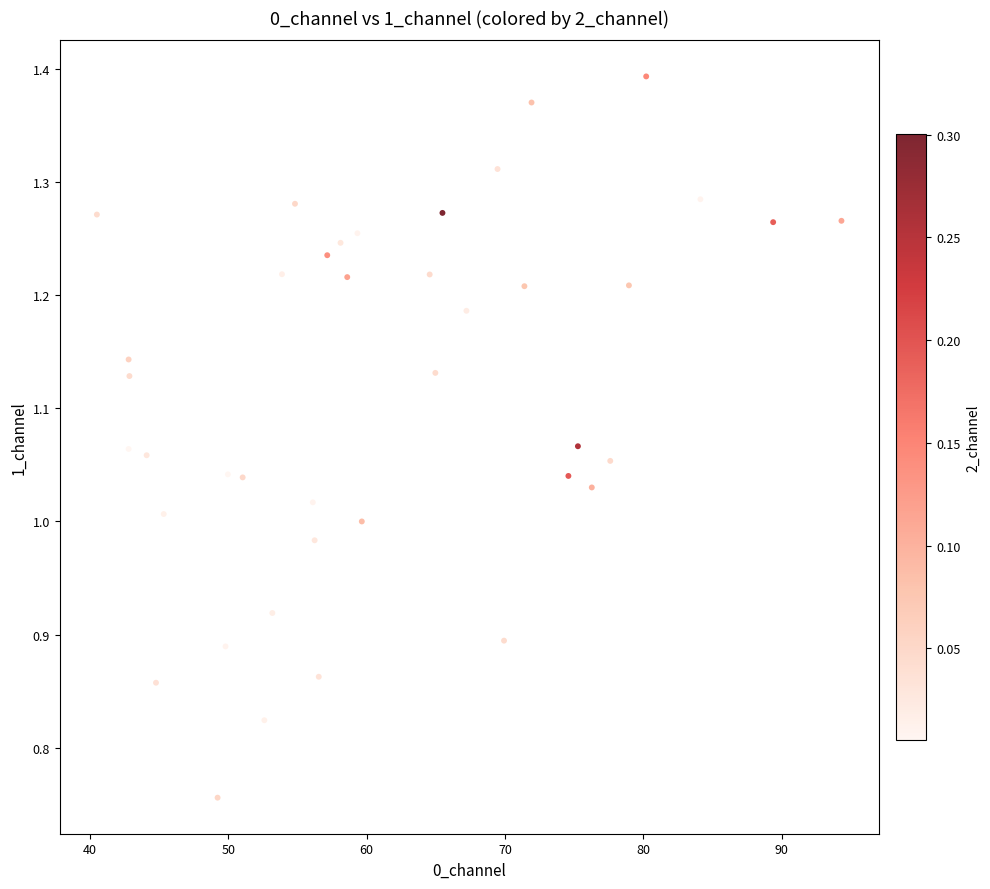

What is the range of Y values (max minus min)?

0.6